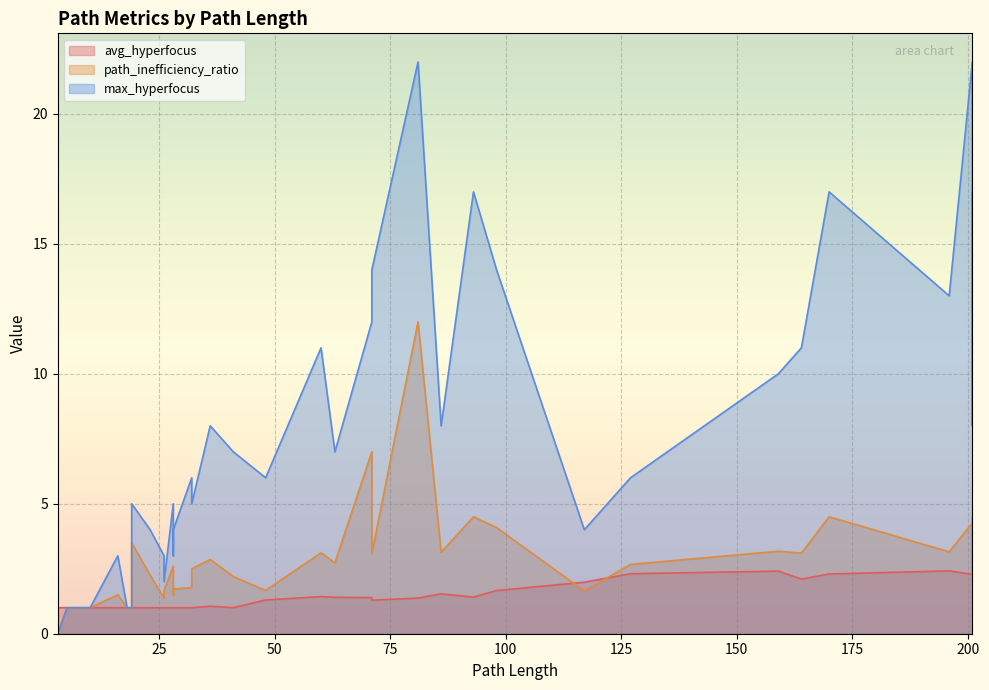

What are all the series names shown in the legend?

avg_hyperfocus, path_inefficiency_ratio, max_hyperfocus